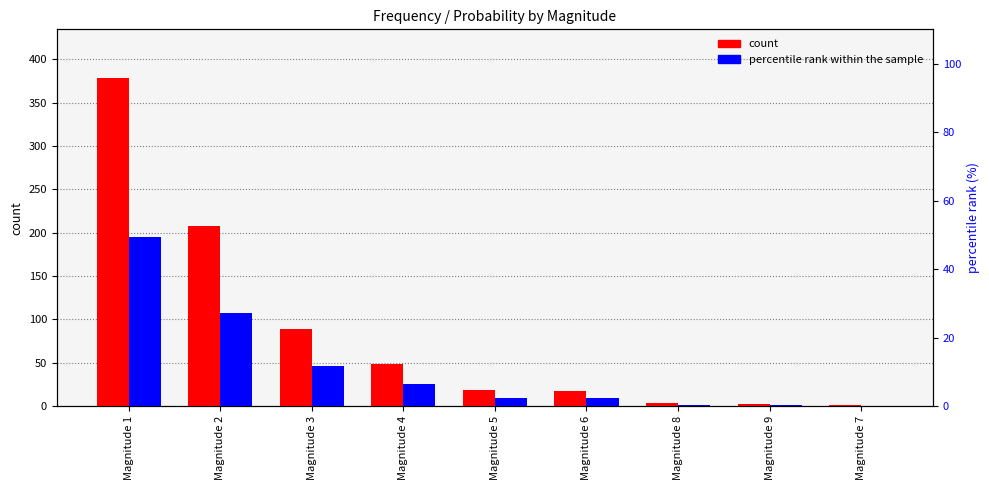

What is the minimum value shown in the chart?

0.1